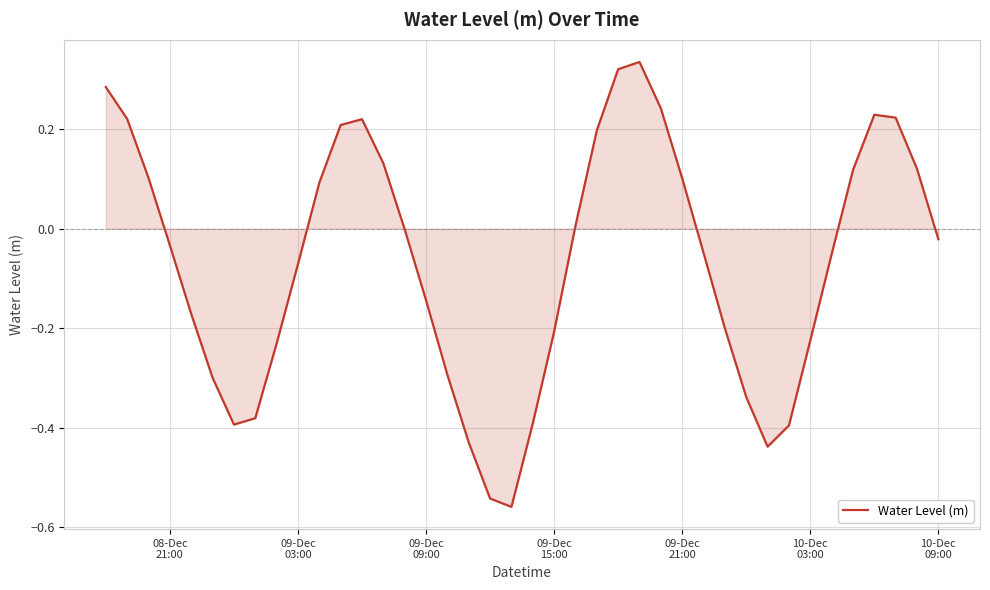

What is the difference between the maximum and minimum values?

0.9